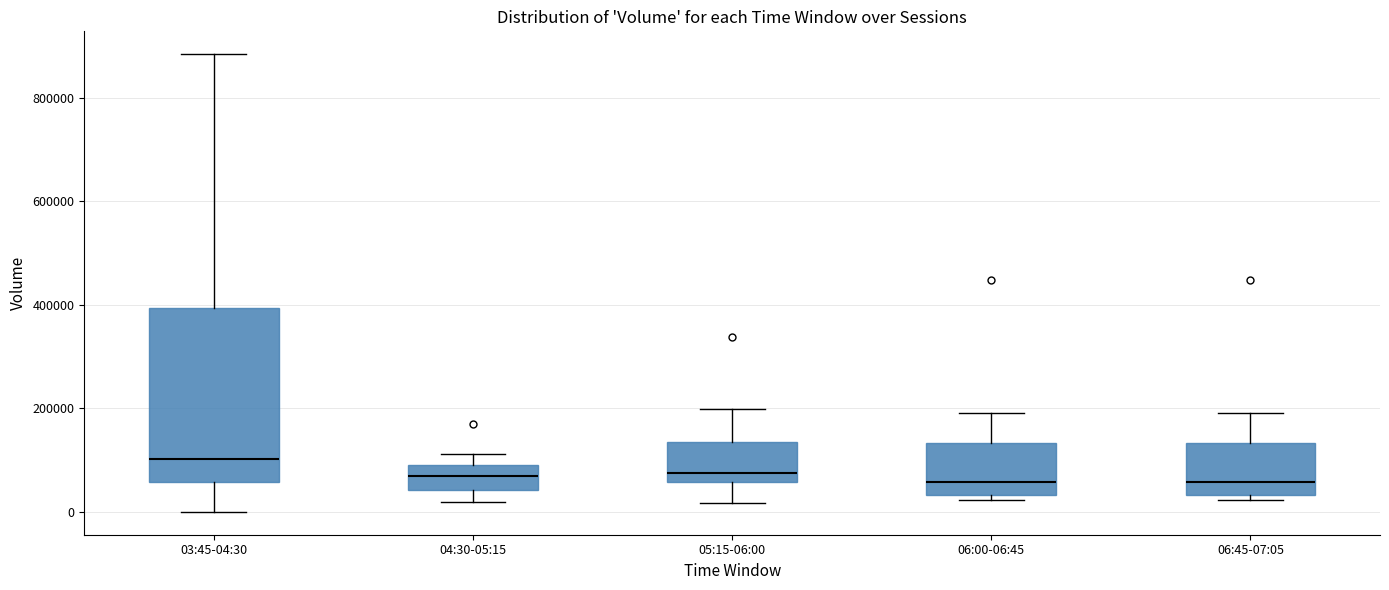

Reading left to right, transcribe this box plot: for each box, give where its median line is, the range the box spans, and where its two whiskers end, as read against the y-axis. The values are not printed on the chart, so give them approximately, as read against the axis.

03:45-04:30: median 100000, box 60000 to 400000, whiskers 0 to 880000
04:30-05:15: median 80000 (inside the box), box 40000 to 80000, whiskers 20000 to 120000
05:15-06:00: median 80000, box 60000 to 140000, whiskers 20000 to 200000
06:00-06:45: median 60000, box 40000 to 140000, whiskers 20000 to 200000
06:45-07:05: median 60000, box 40000 to 140000, whiskers 20000 to 200000